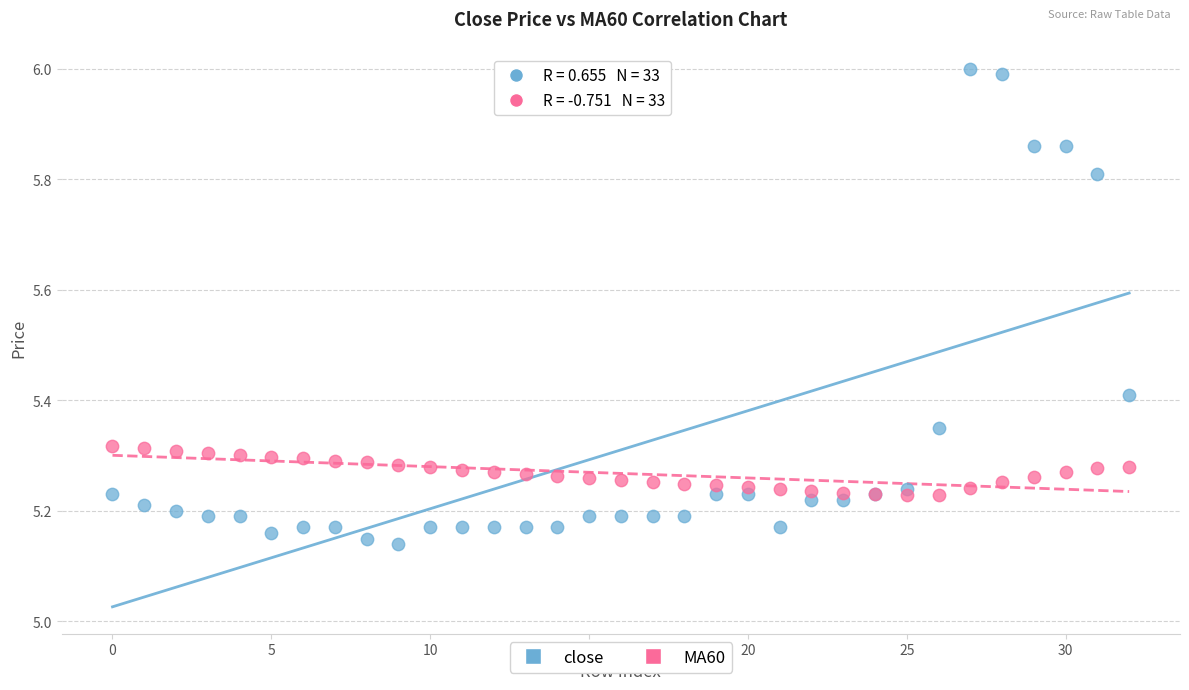

Which series has the widest spread of Y values?

close